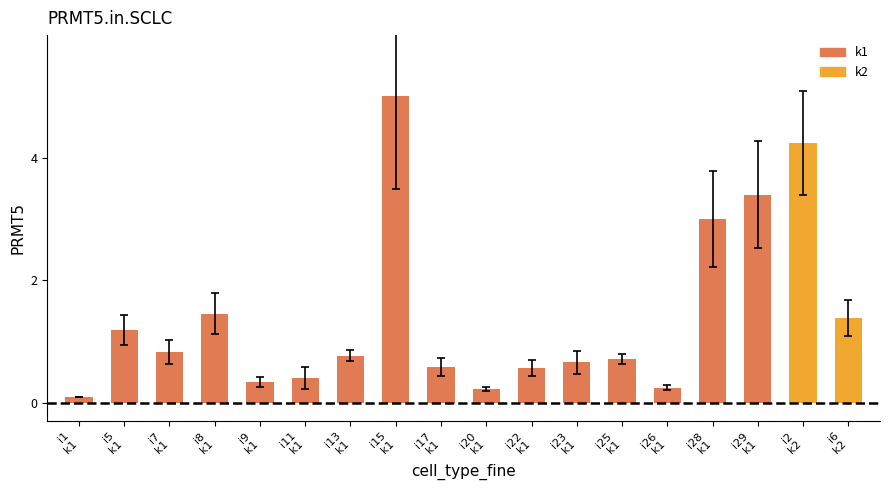

What is the change in value from i8
k1 to i2
k2?

+2.8